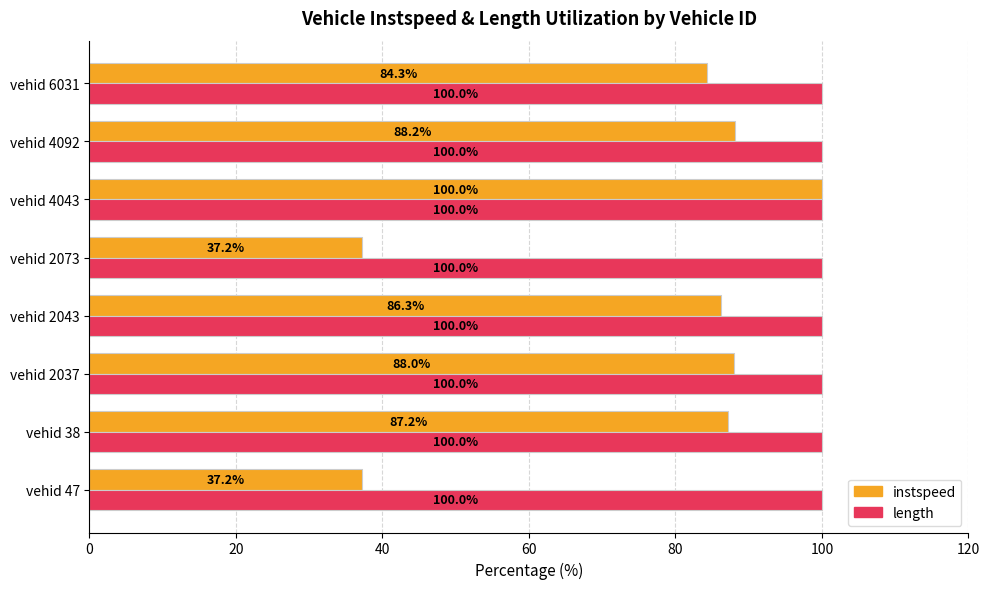

What is the average value of the length series?

100.0